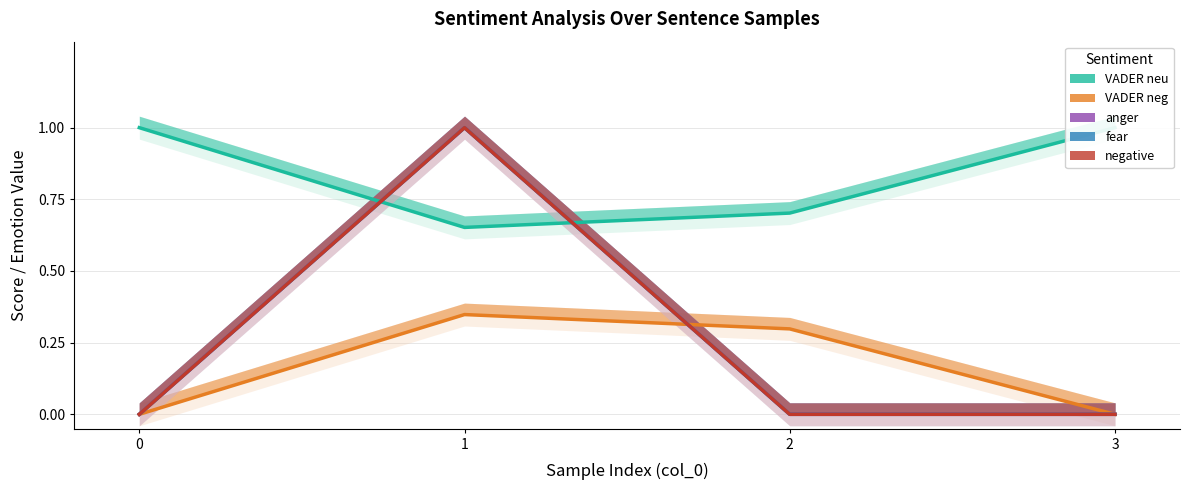

What is the sum of all fear values?

1.0